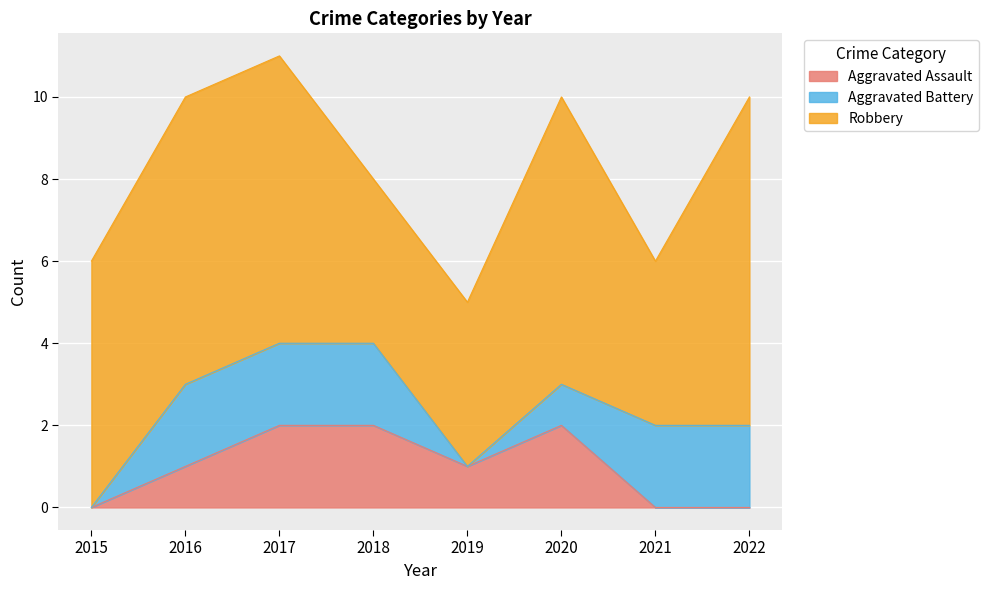

Read the Aggravated Battery value at 2017.

2